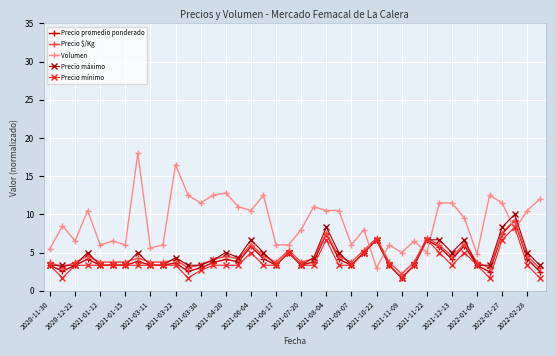

What are all the series names shown in the legend?

Precio promedio ponderado, Precio $/Kg, Volumen, Precio máximo, Precio mínimo